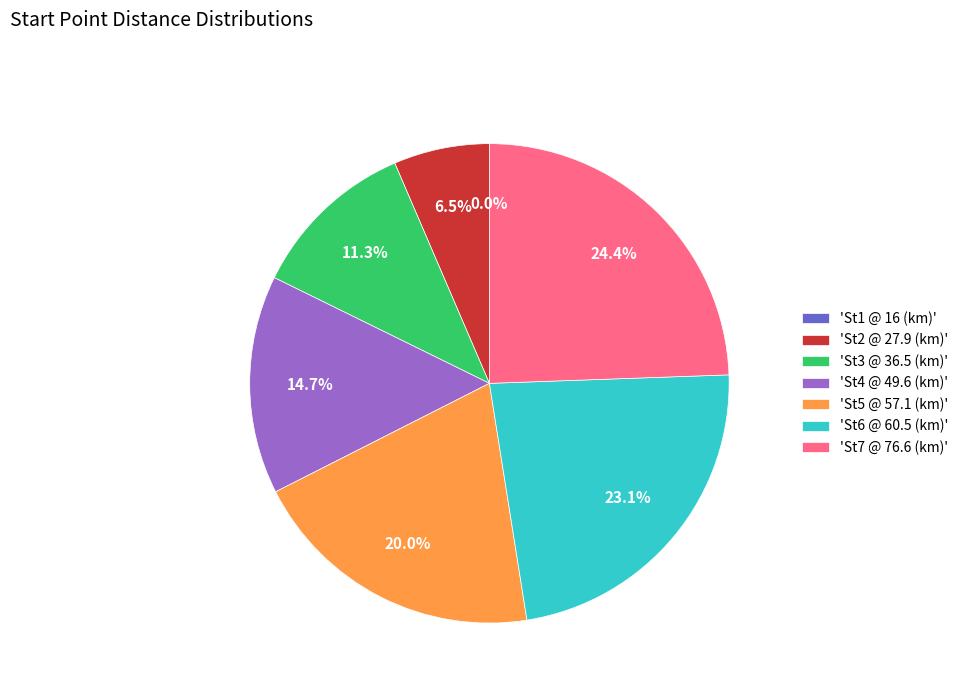

Which has a higher value, 'St6 @ 60.5 (km)' or 'St5 @ 57.1 (km)'?

'St6 @ 60.5 (km)'